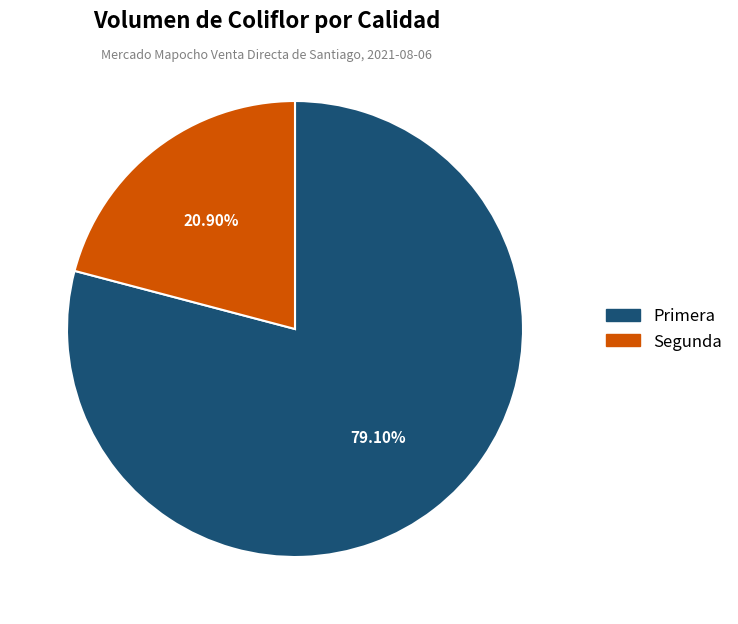

Which has a higher value, Primera or Segunda?

Primera